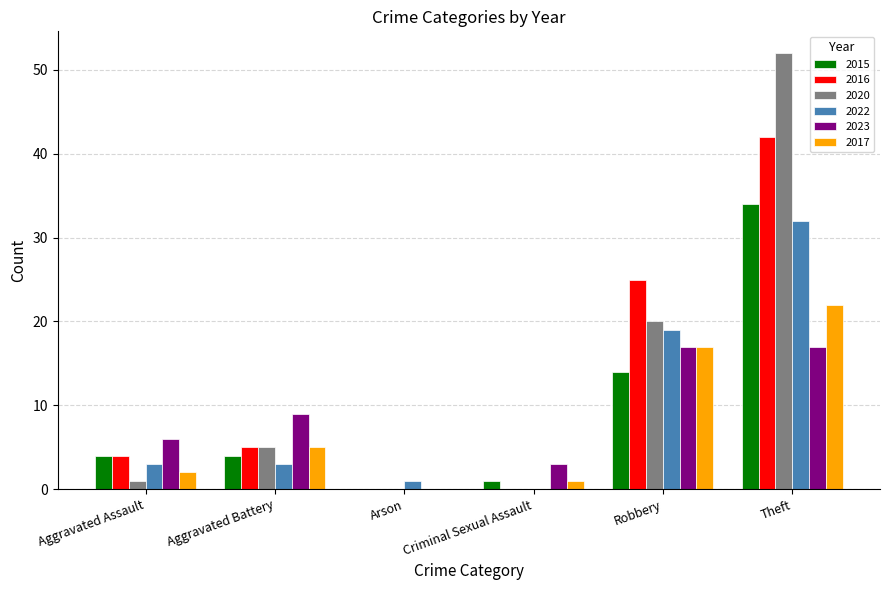

At which label does 2017 reach its peak?

Theft